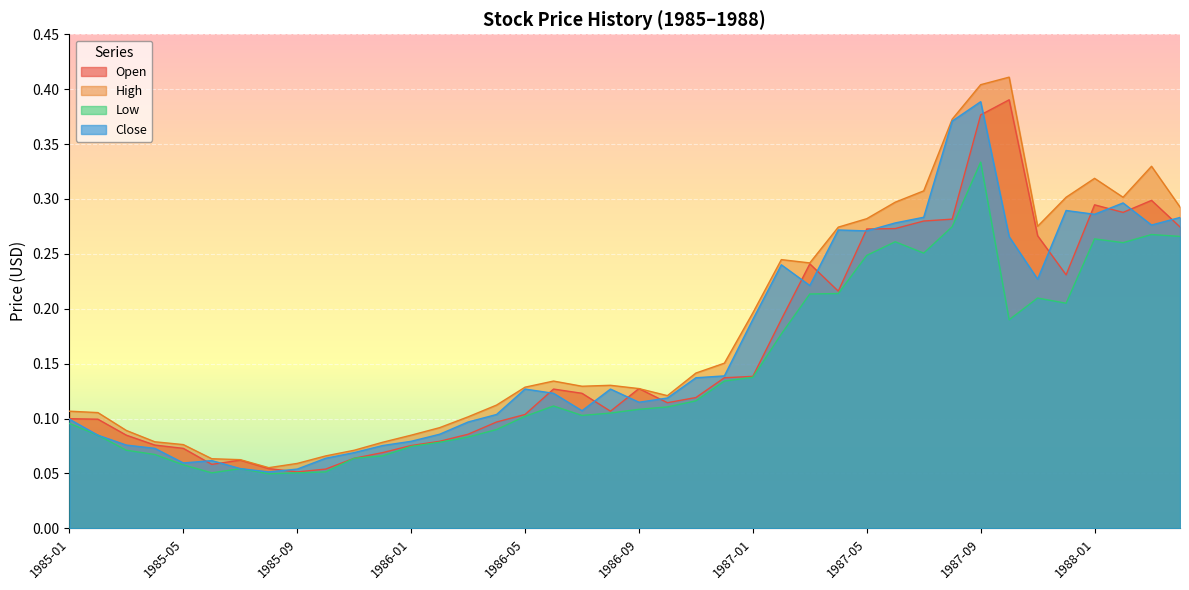

In Low, how many points are higher than both neighbors (excluding endpoints)?

7